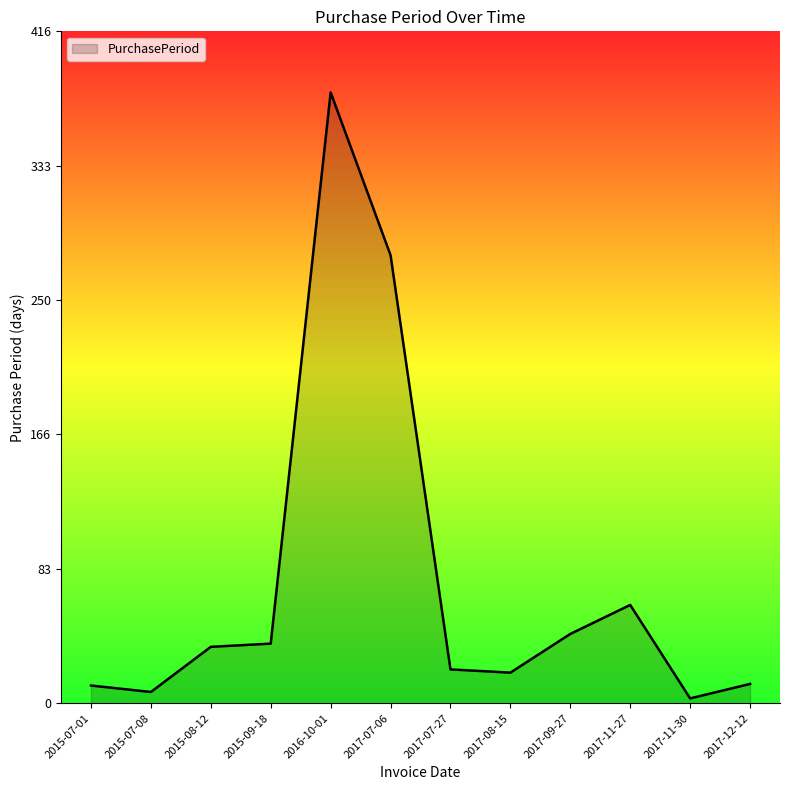

Does the chart have visible grid lines?

No